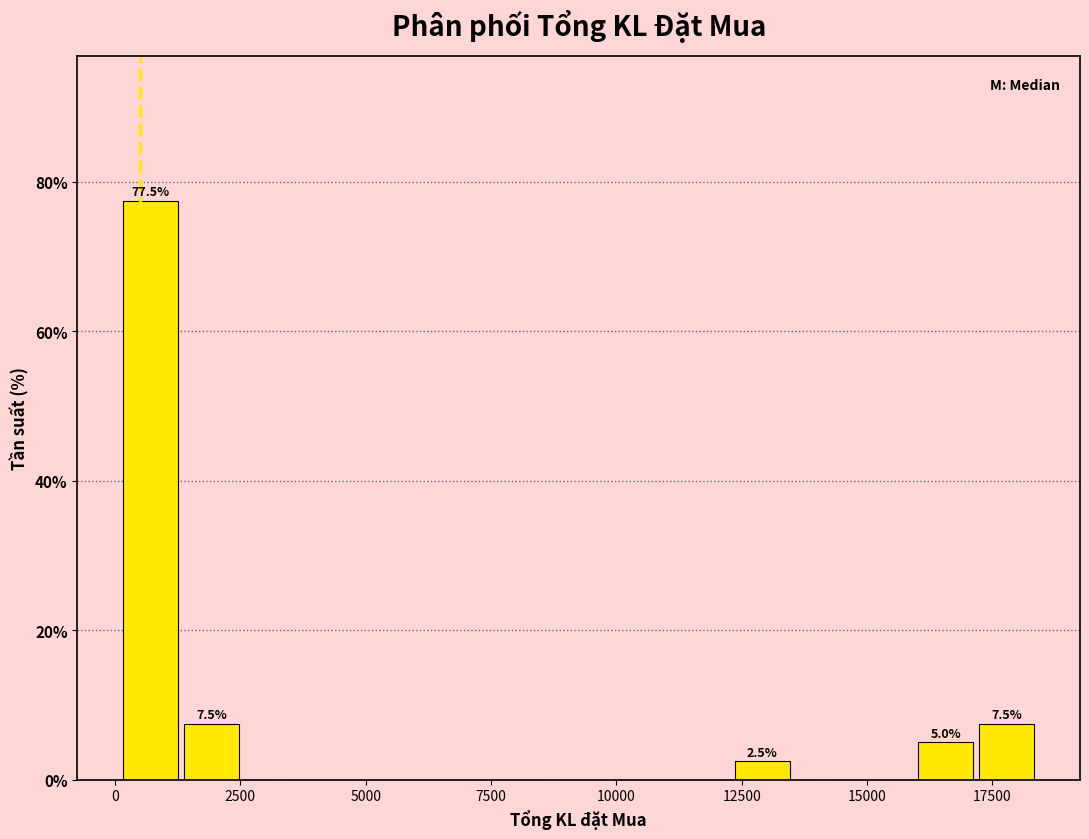

Around what value on the x-axis is the tallest bar? Give the approximate position of its centre, as read against the axis.

500